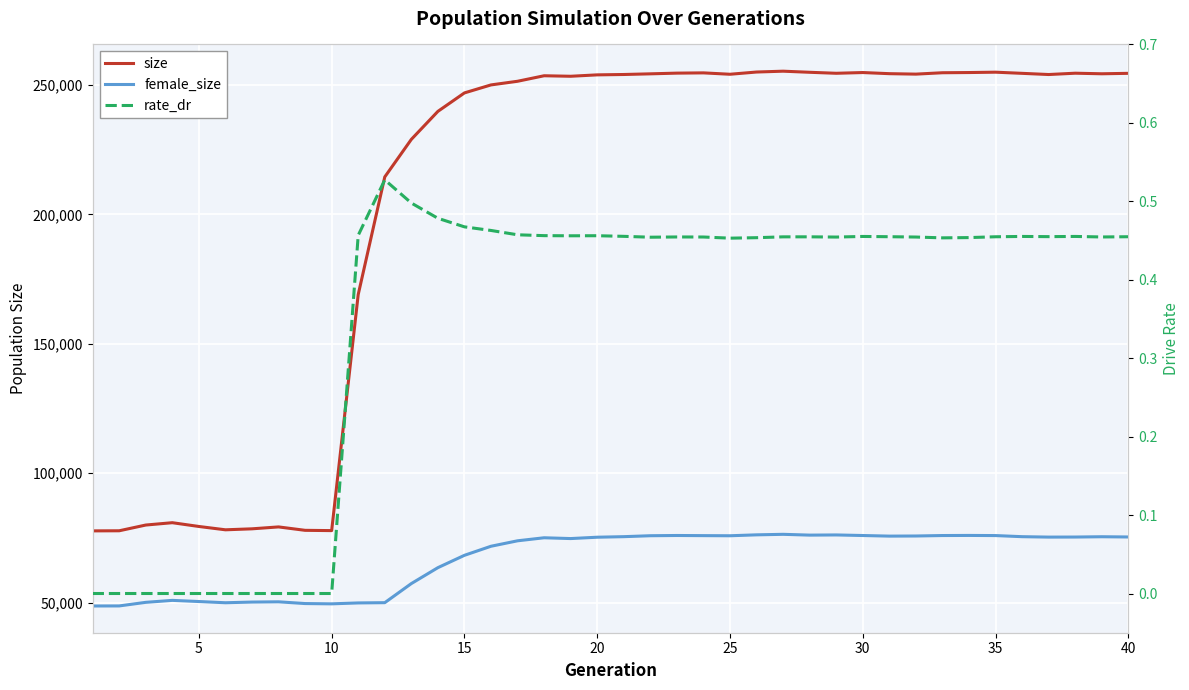

Reading left to right, list all the values displayed in this chart.

size: 77748.0	77789.0	80006.0	80910.0	79450.0	78164.0	78543.0	79281.0	77962.0	77852.0	169068.0	214501.0	229009.0	239832.0	246969.0	250055.0	251465.0	253596.0	253396.0	253939.0	254081.0	254338.0	254610.0	254708.0	254173.0	255036.0	255361.0	254934.0	254551.0	254835.0	254400.0	254224.0	254759.0	254837.0	254973.0	254528.0	254070.0	254580.0	254359.0	254530.0
female_size: 48731.0	48752.0	50138.0	50898.0	50451.0	49979.0	50246.0	50340.0	49669.0	49557.0	49910.0	50009.0	57389.0	63536.0	68308.0	71809.0	73915.0	75087.0	74779.0	75300.0	75513.0	75875.0	75967.0	75910.0	75863.0	76219.0	76418.0	76111.0	76179.0	75957.0	75725.0	75771.0	75950.0	75988.0	75936.0	75508.0	75344.0	75367.0	75484.0	75392.0
rate_dr: 0.0	0.0	0.0	0.0	0.0	0.0	0.0	0.0	0.0	0.0	0.5	0.5	0.5	0.5	0.5	0.5	0.5	0.5	0.5	0.5	0.5	0.5	0.5	0.5	0.5	0.5	0.5	0.5	0.5	0.5	0.5	0.5	0.5	0.5	0.5	0.5	0.5	0.5	0.5	0.5